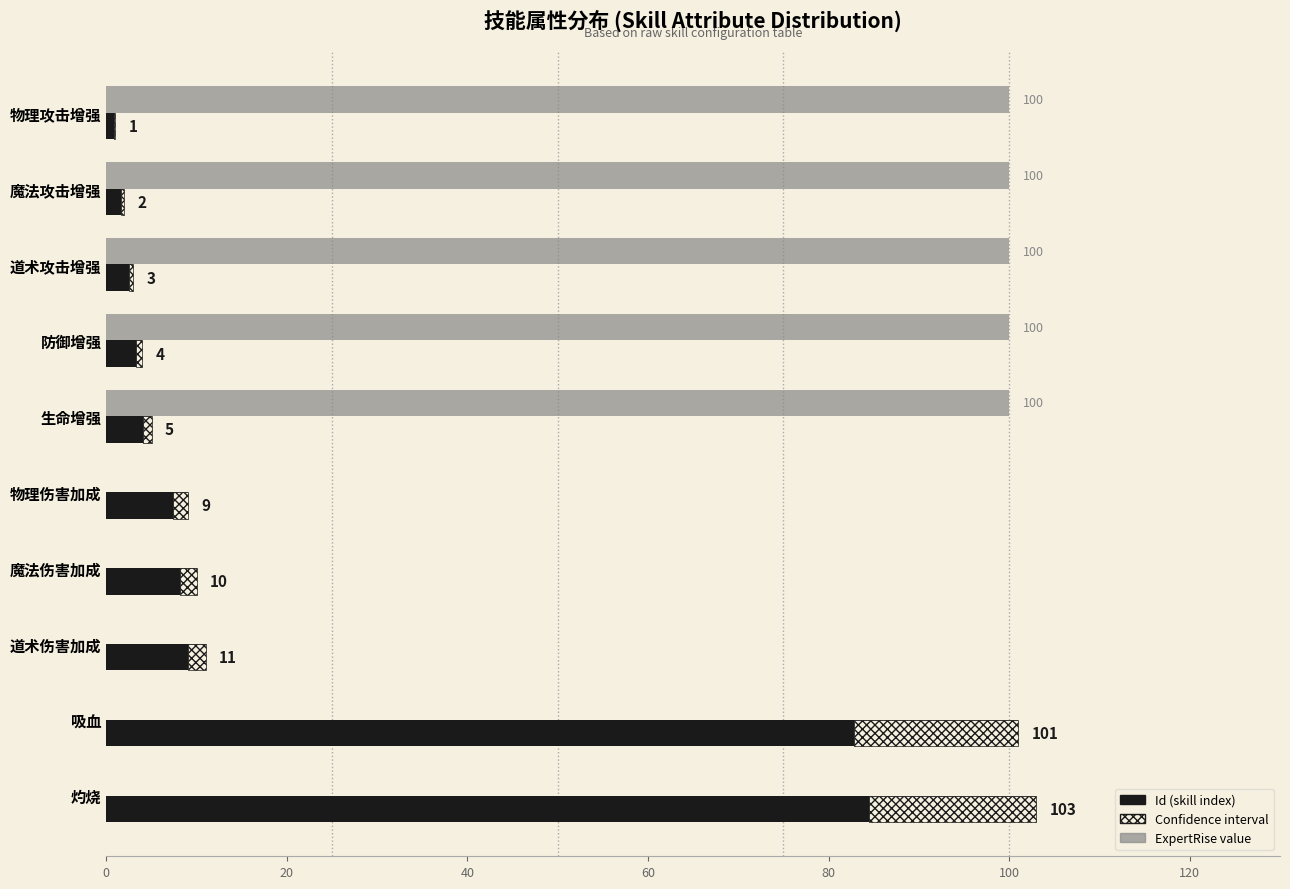

Read the ExpertRise value at 魔法攻击增强, to the nearest 50.

100